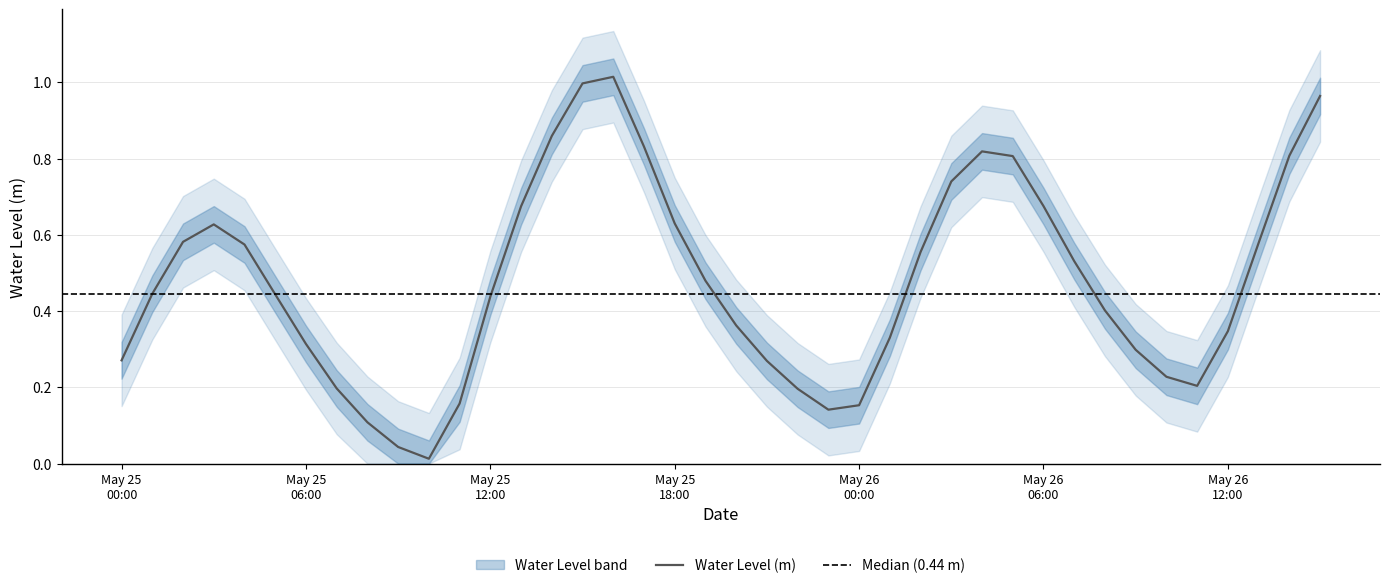

Reading left to right, what are all the values shown in this chart?

0.3	0.4	0.6	0.6	0.6	0.4	0.3	0.2	0.1	0.0	0.0	0.2	0.4	0.7	0.9	1.0	1.0	0.8	0.6	0.5	0.4	0.3	0.2	0.1	0.2	0.3	0.6	0.7	0.8	0.8	0.7	0.5	0.4	0.3	0.2	0.2	0.3	0.6	0.8	1.0